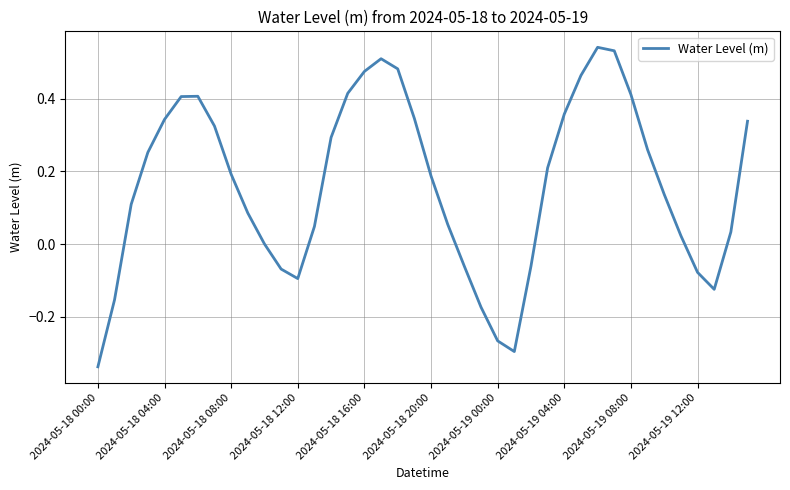

How many lines are shown in the chart?

1